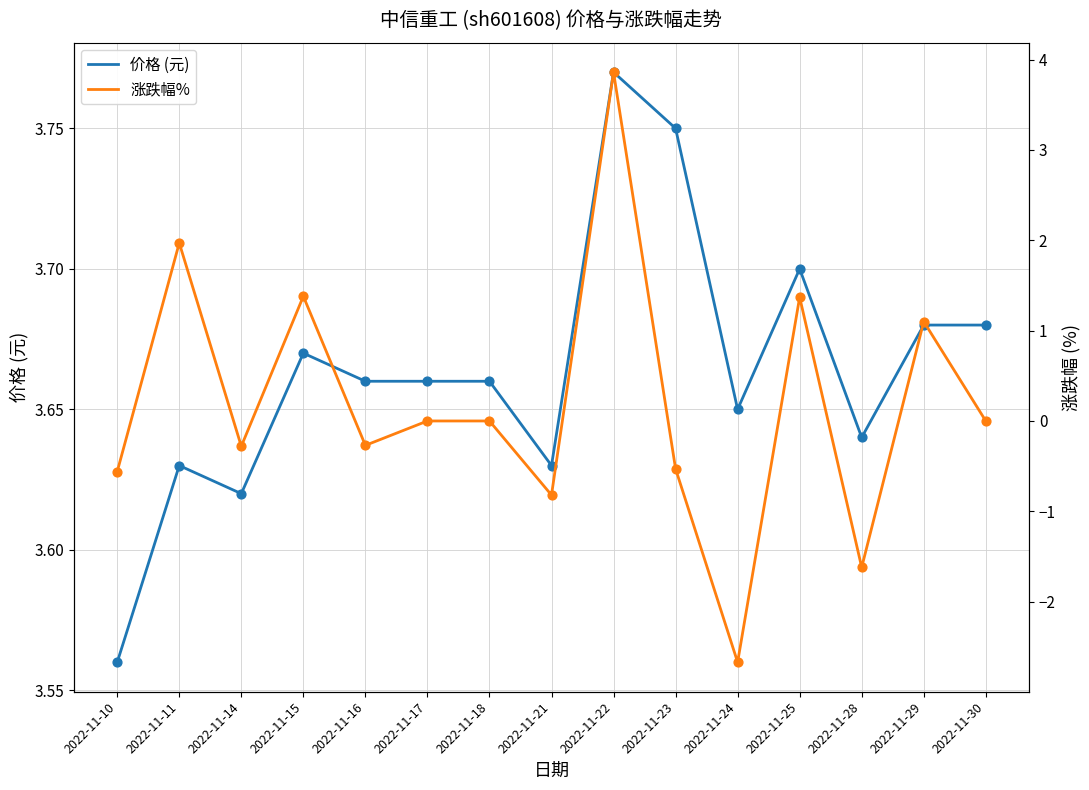

At how many categories does at least one series exceed -1?

15